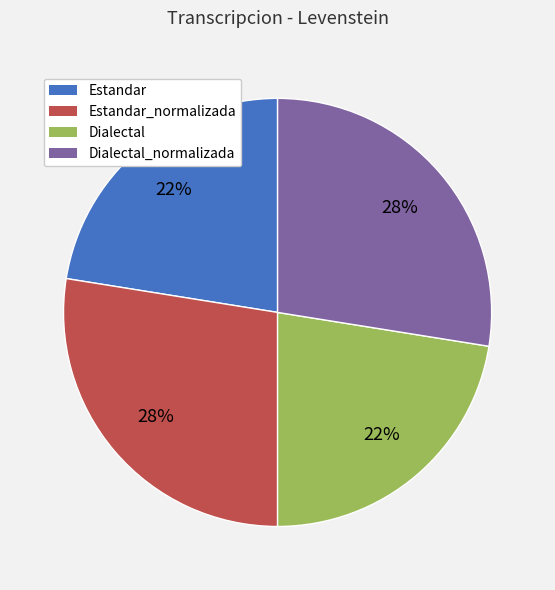

Combined, do Estandar and Dialectal account for over 50%?

No